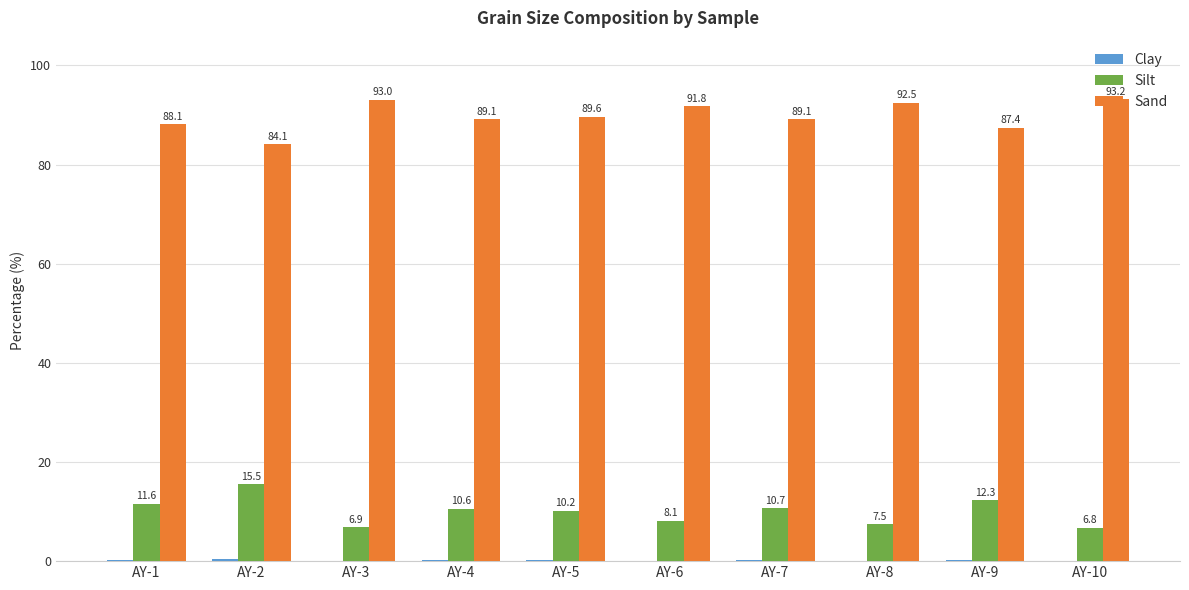

What is the sum of the Sand values at AY-5 and AY-7?

178.7